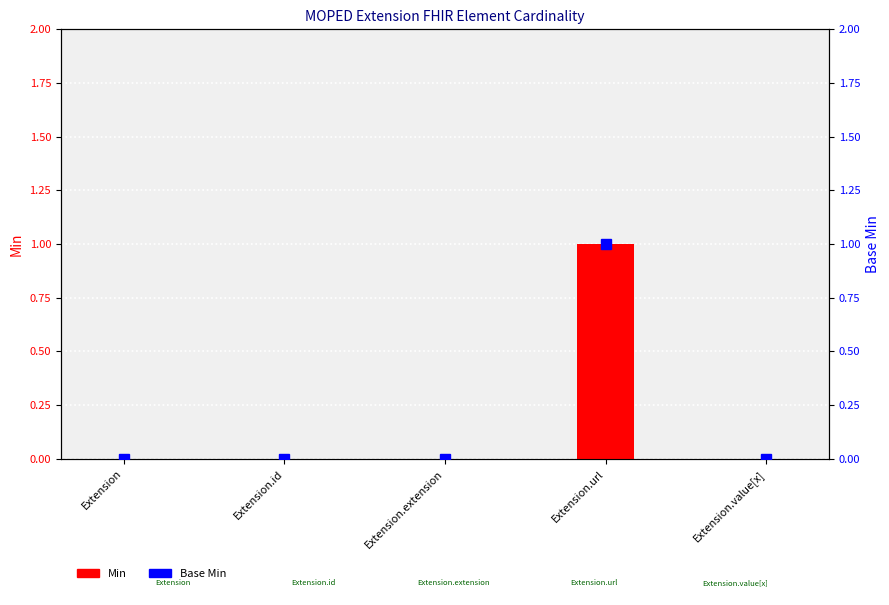

At which label is Min closest to 0?

Extension